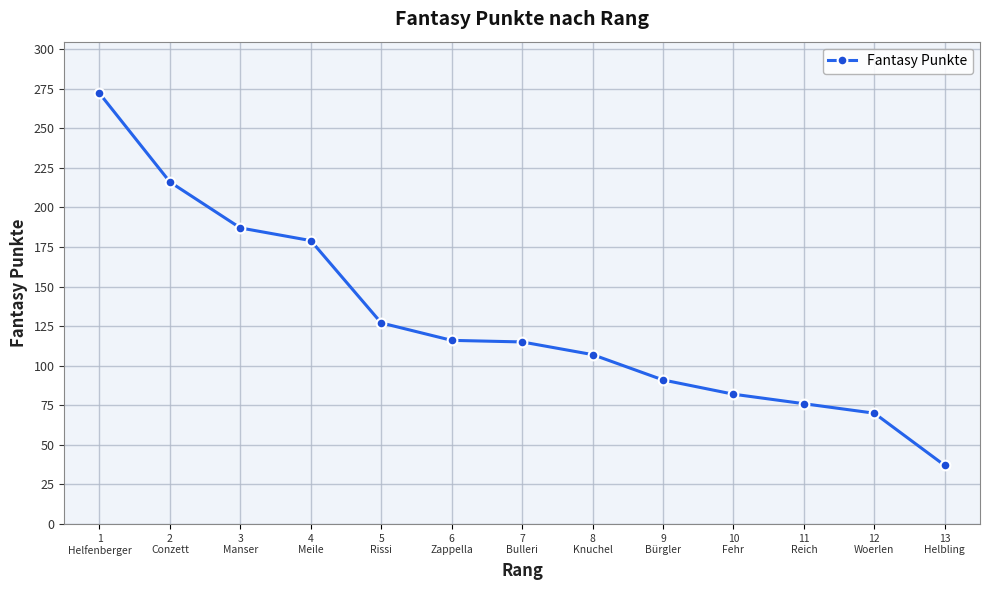

What is the change in value from 4
Meile to 9
Bürgler?

-88